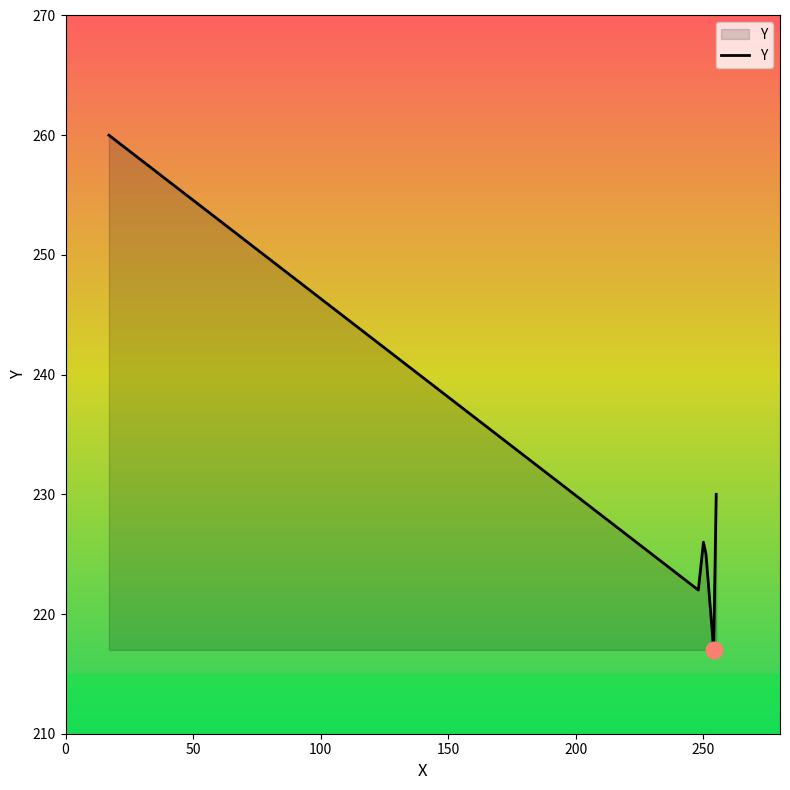

What is the difference between the second highest and minimum values?

13